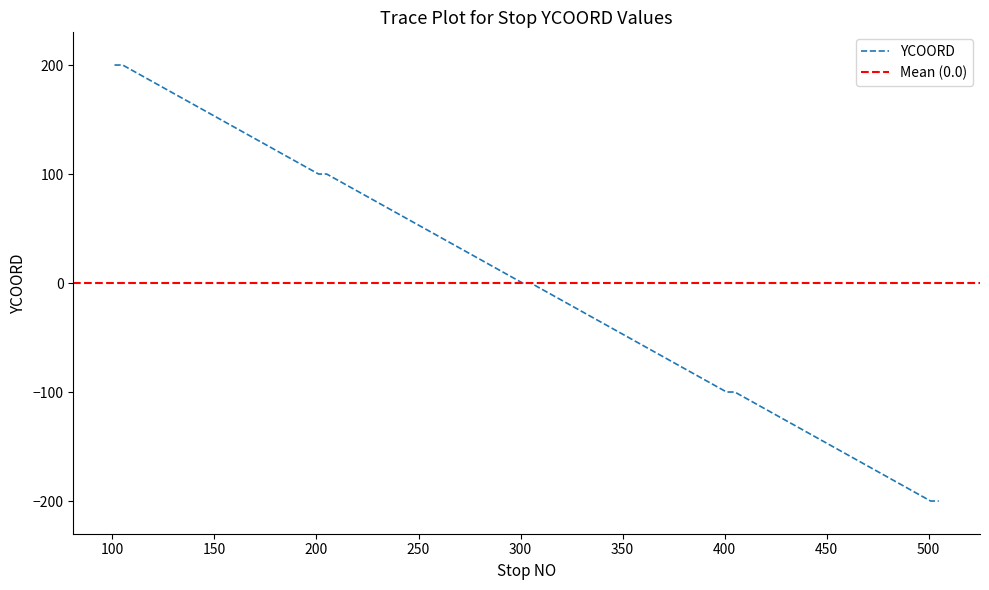

Reading right to left, transcribe all the data shown in this chart.

505=-200	504=-200	503=-200	502=-200	501=-200	405=-100	404=-100	403=-100	402=-100	401=-100	305=0	304=0	303=0	302=0	301=0	205=100	204=100	203=100	202=100	201=100	105=200	104=200	103=200	102=200	101=200